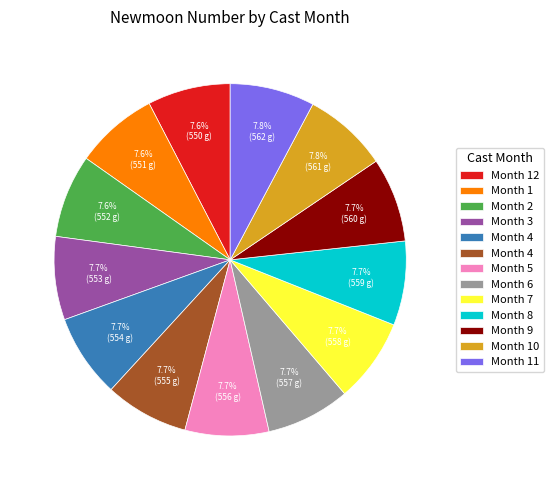

Is there any slice that represents more than half of the pie?

No